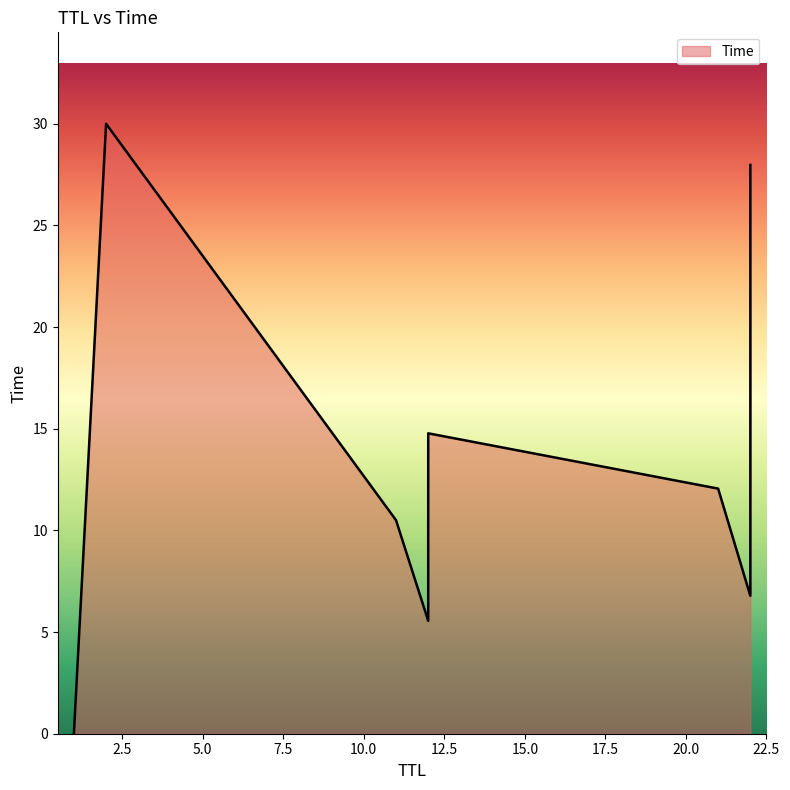

What is the value of the 5th point from the left?

12.1